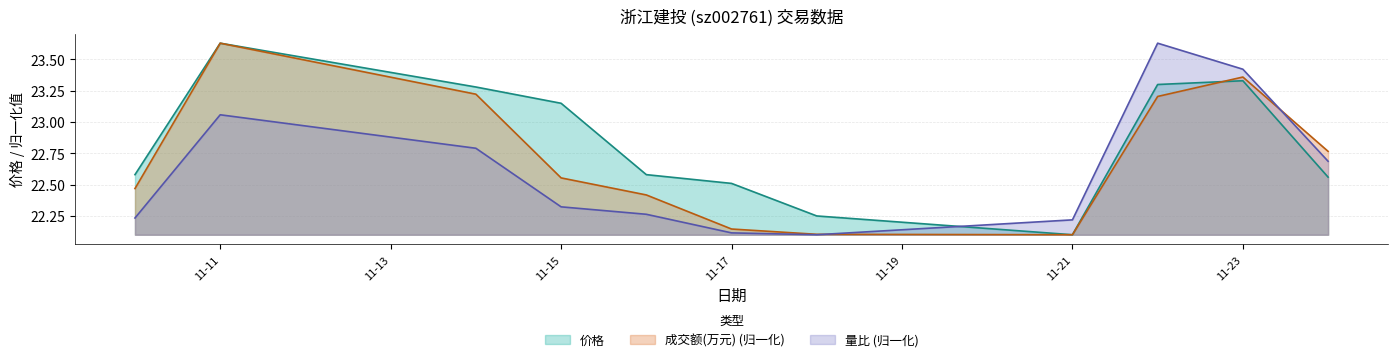

Reading left to right, extract all data points from this chart.

价格: 22.6	23.6	23.3	23.1	22.6	22.5	22.2	22.1	23.3	23.3	22.6
成交额(万元): 22.5	23.6	23.2	22.6	22.4	22.1	22.1	22.1	23.2	23.4	22.8
量比: 22.2	23.1	22.8	22.3	22.3	22.1	22.1	22.2	23.6	23.4	22.7